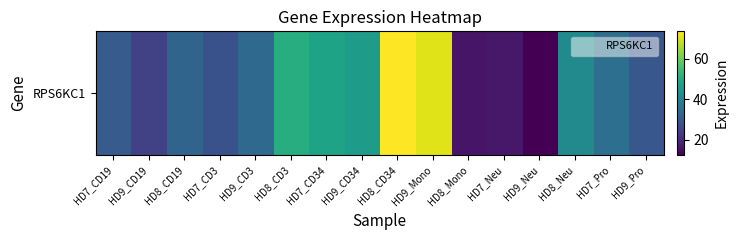

Reading left to right, transcribe all the data shown in this chart.

HD7_CD19=30.0	HD9_CD19=24.4	HD8_CD19=32.2	HD7_CD3=27.8	HD9_CD3=33.4	HD8_CD3=50.5	HD7_CD34=47.8	HD9_CD34=46.2	HD8_CD34=73.4	HD9_Mono=70.5	HD8_Mono=15.8	HD7_Neu=16.5	HD9_Neu=12.5	HD8_Neu=41.6	HD7_Pro=34.8	HD9_Pro=28.9